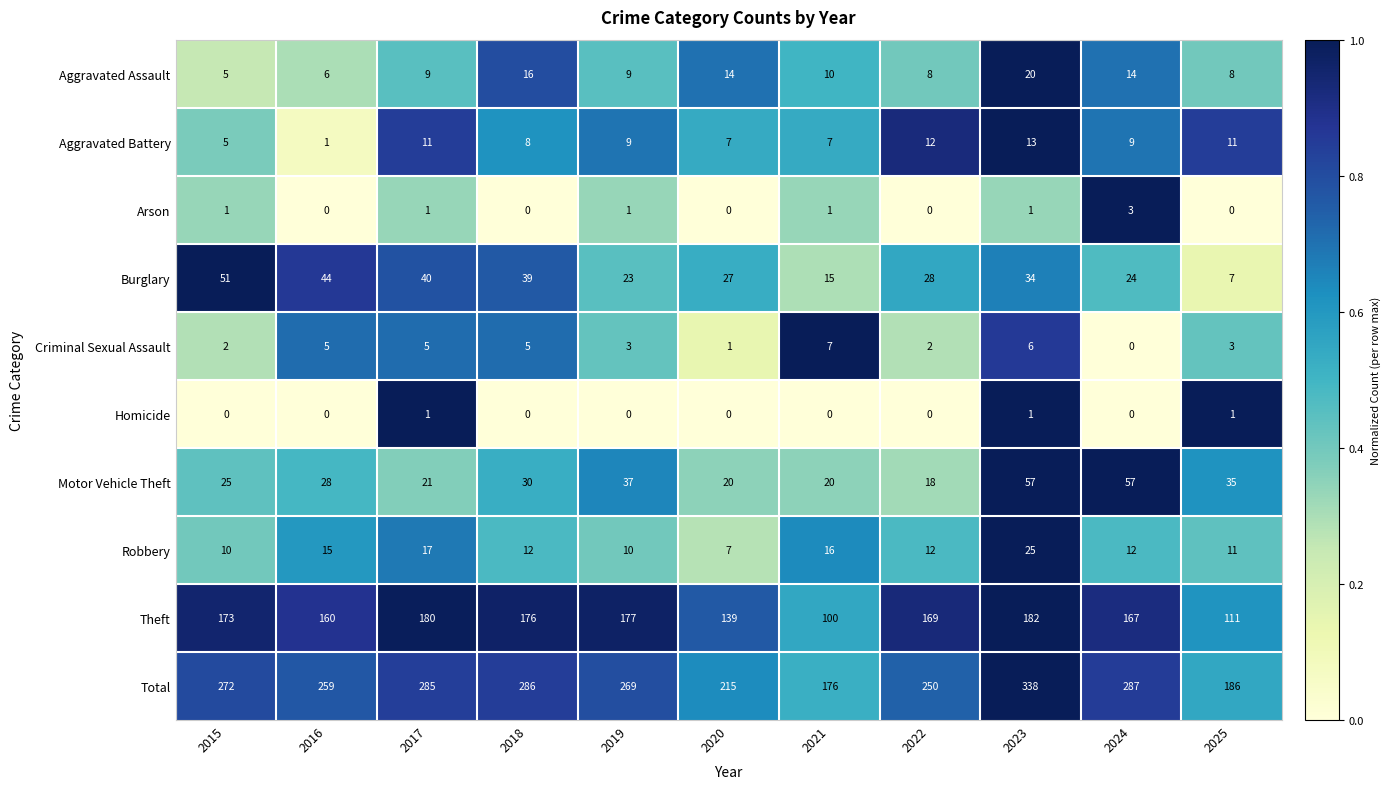

At which label is Total closest to 257?

2016